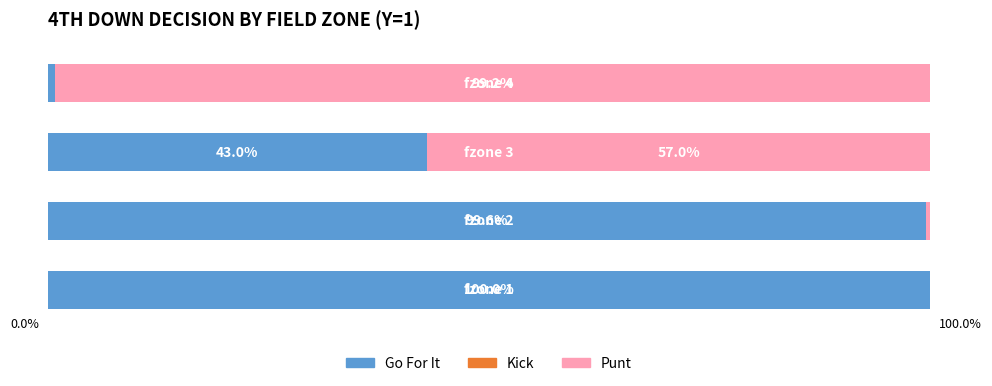

Does the chart contain any negative values?

No